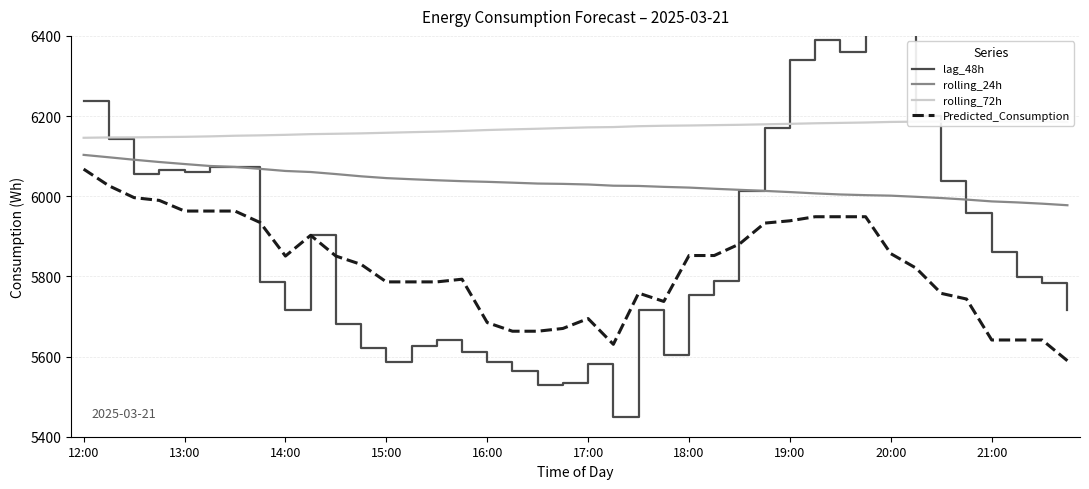

Rank the series at 37 from highest to lowest value.

rolling_72h, rolling_24h, lag_48h, Predicted_Consumption